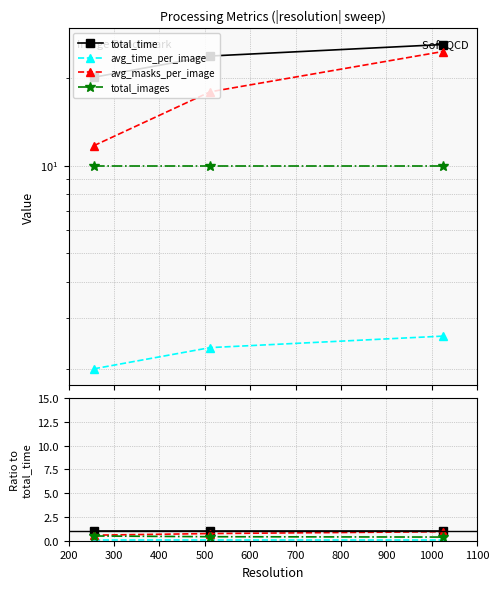

Which series has the widest spread of values?

avg_masks_per_image